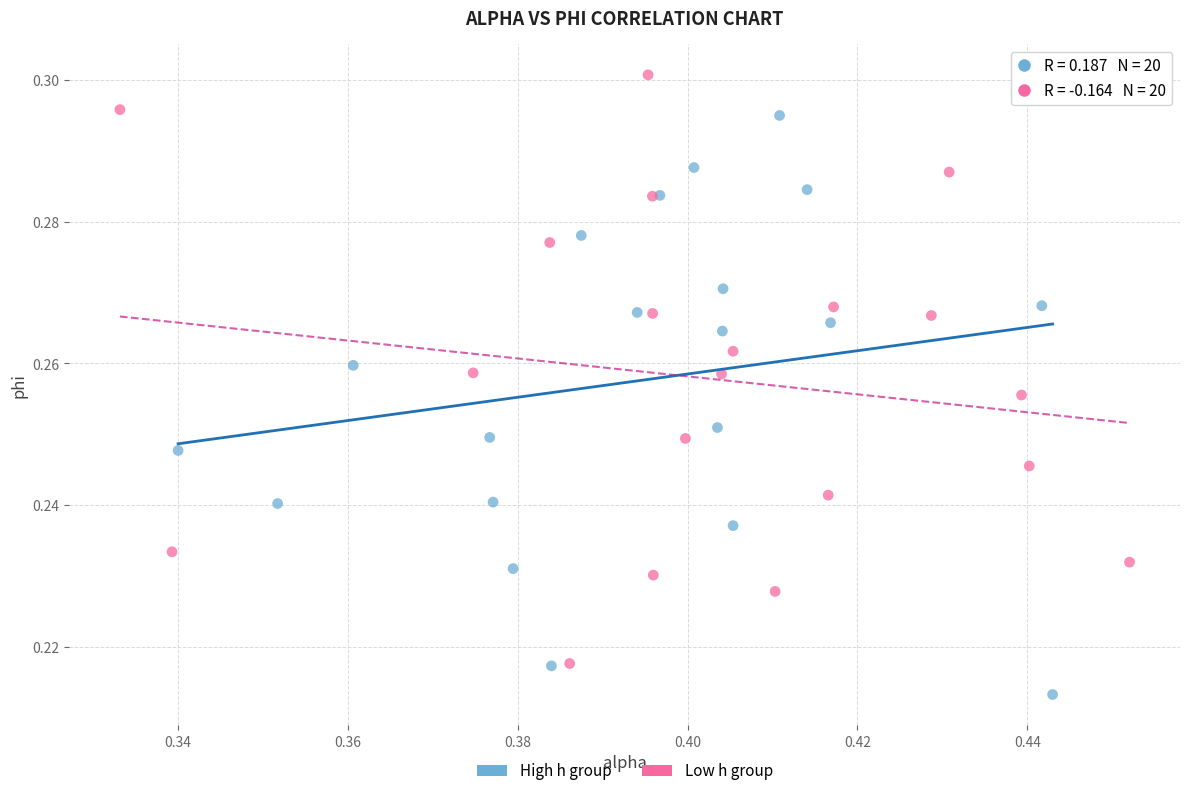

Which series contains the highest Y value?

Low h group